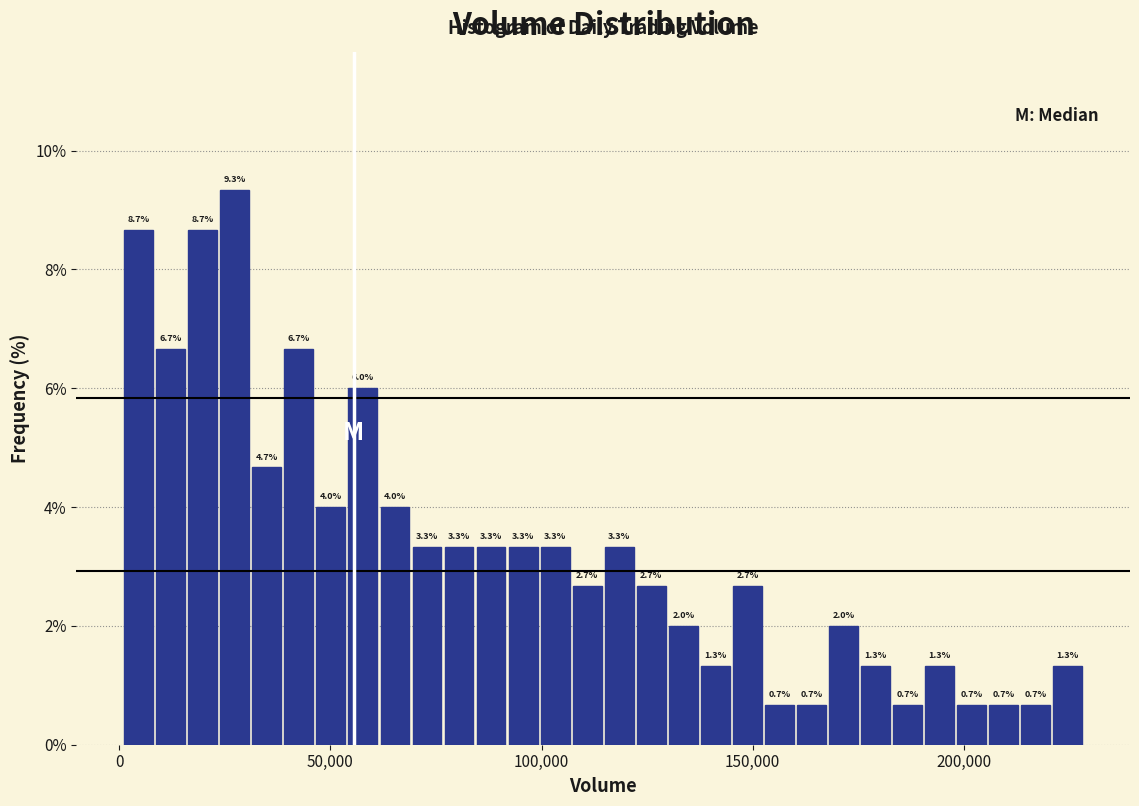

Around what value on the x-axis is the tallest bar? Give the approximate position of its centre, as read against the axis.

25000